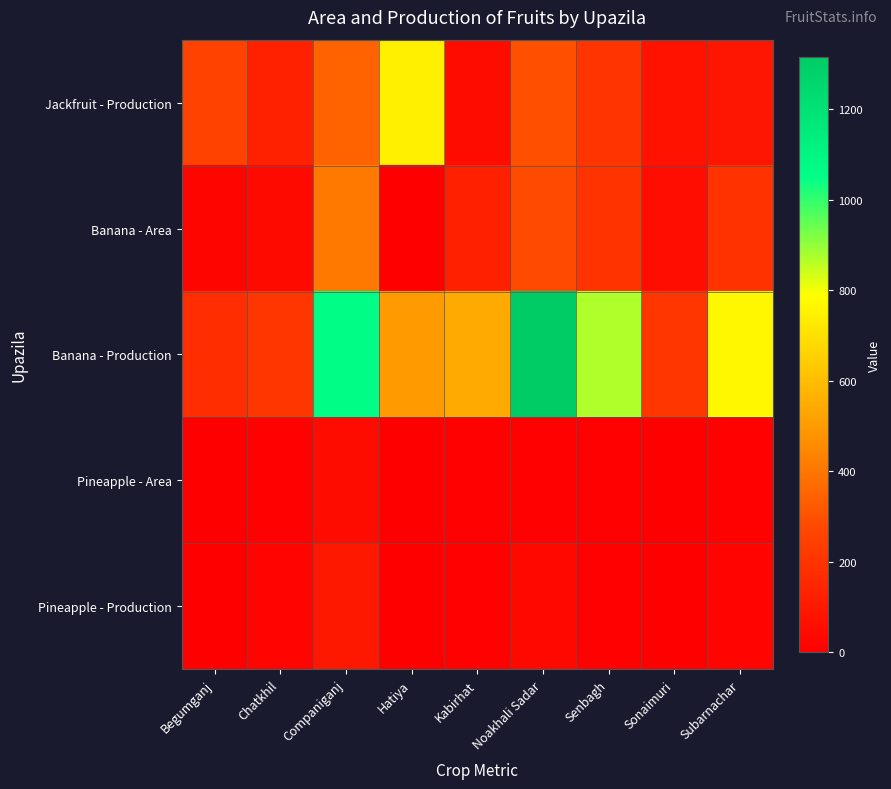

At how many categories does at least one series exceed 1099?

1